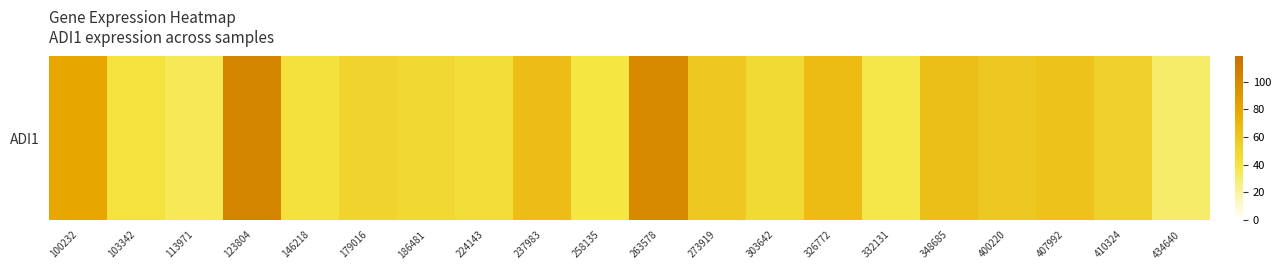

What is the greatest value displayed?

102.9